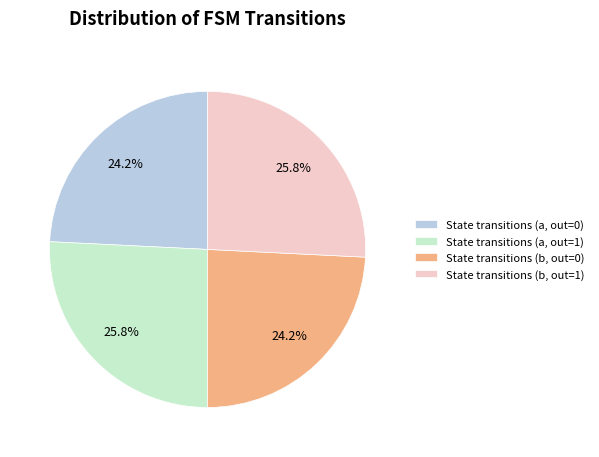

Is State transitions (a, out=1) the majority of the pie?

No